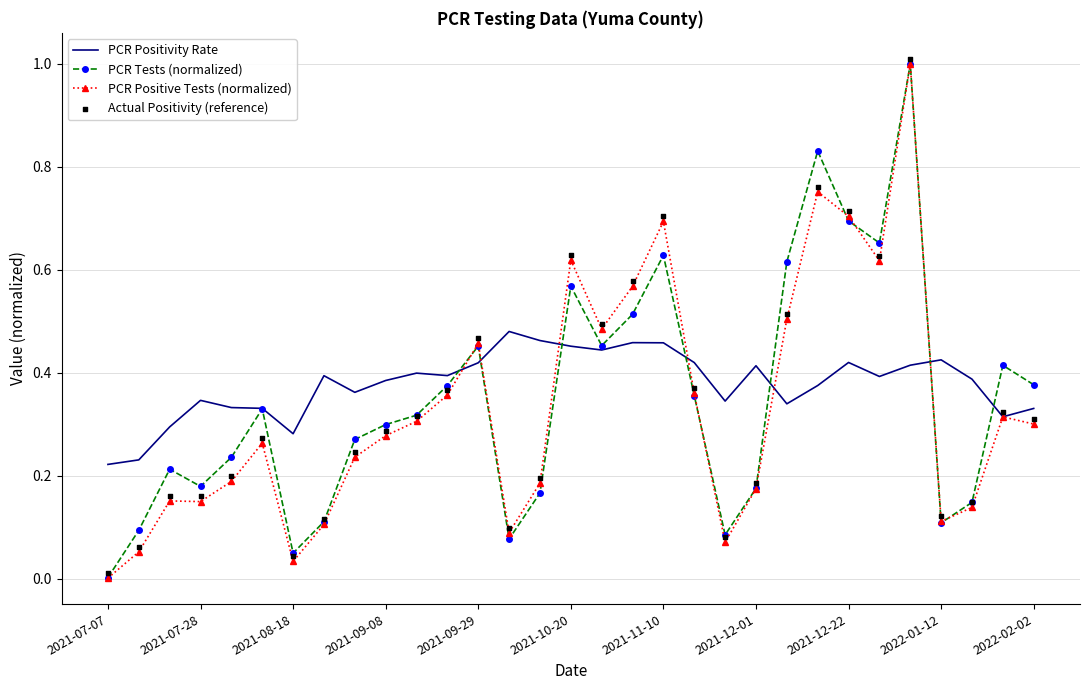

Which series has the largest total across all categories?

PCR Positivity Rate